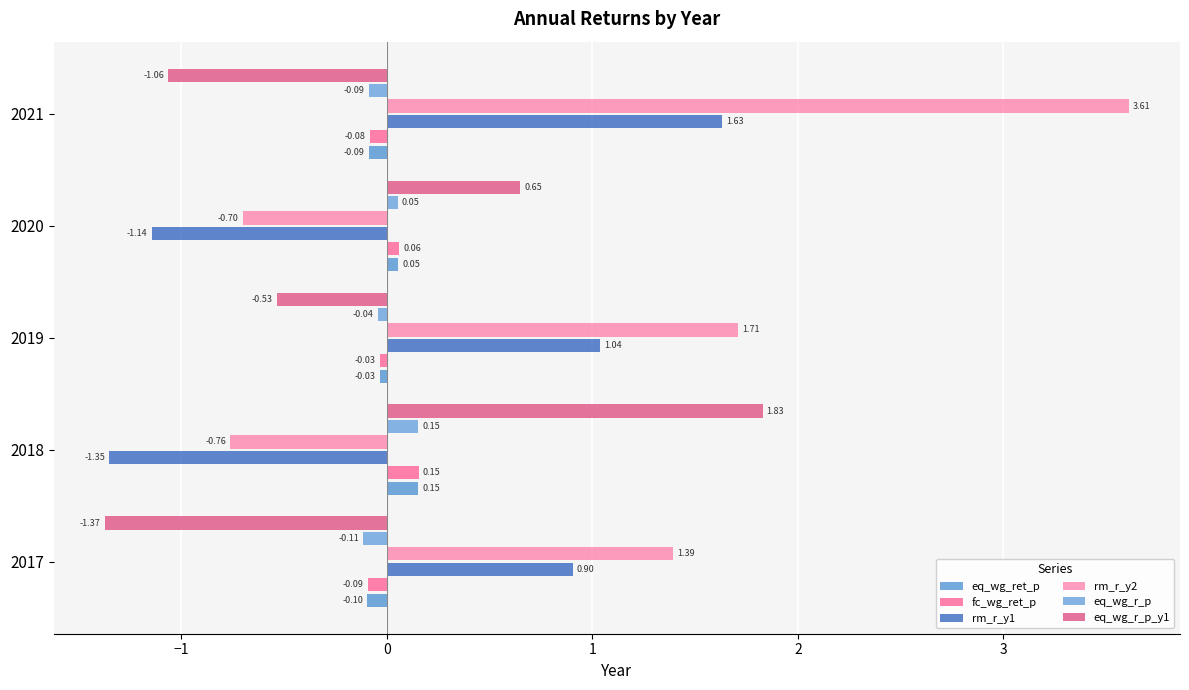

What is the difference between the second highest and second lowest values in the rm_r_y1 series?

2.2